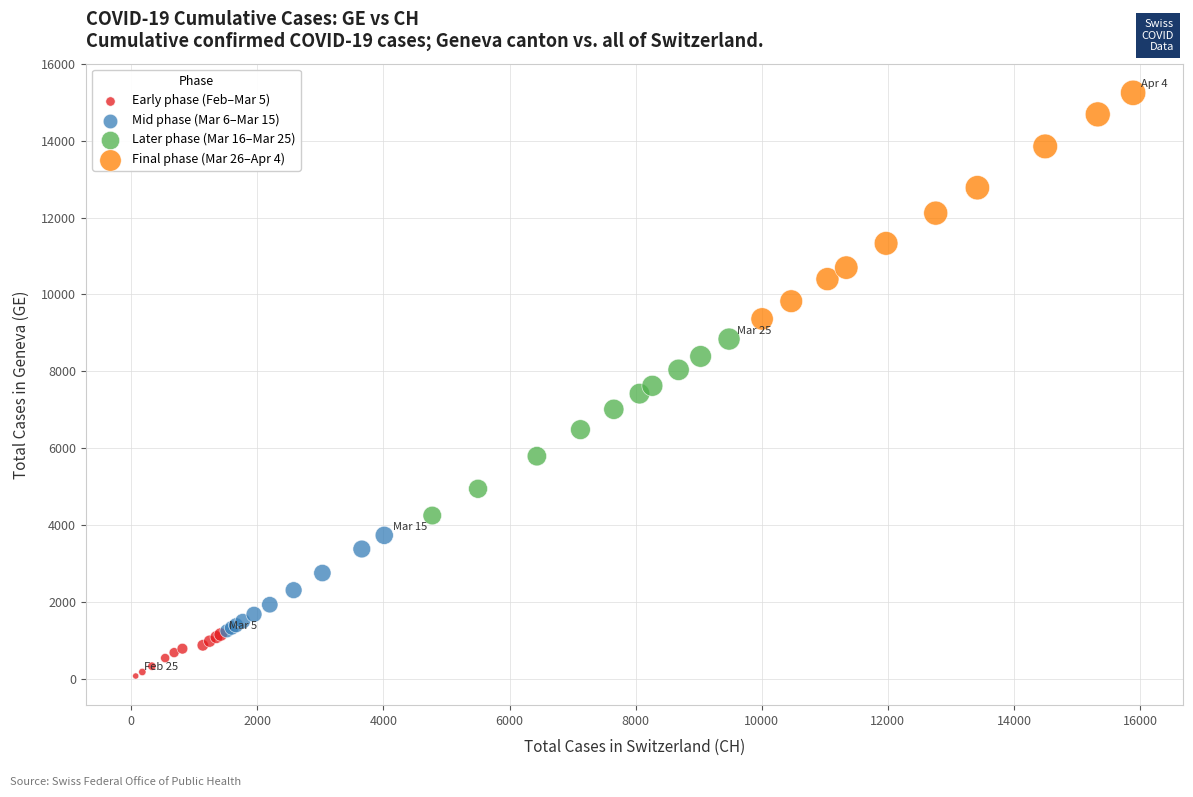

Which series has the widest spread of Y values?

Final phase (Mar 26–Apr 4)